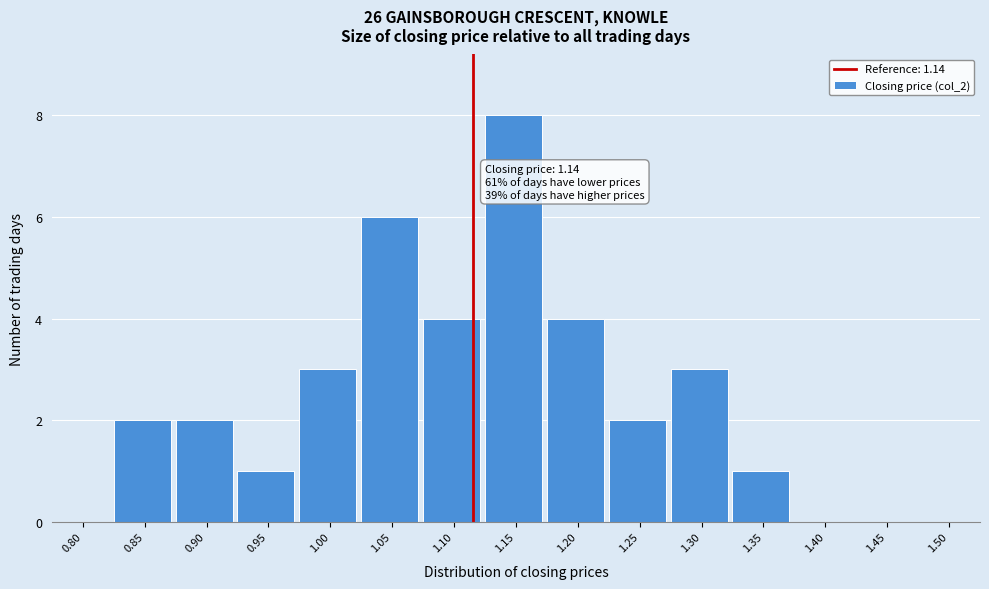

Reading left to right, transcribe all the data shown in this chart.

0.80=0	0.85=2	0.90=2	0.95=1	1.00=3	1.05=6	1.10=4	1.15=8	1.20=4	1.25=2	1.30=3	1.35=1	1.40=0	1.45=0	1.50=0